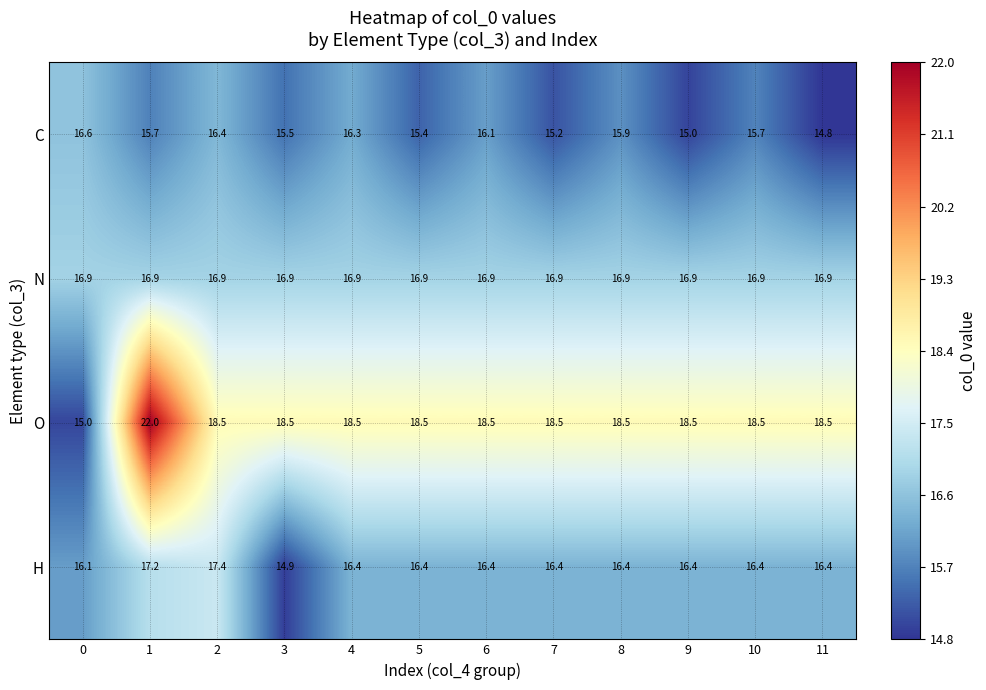

What is the difference between the maximum and minimum values in the H series?

2.5